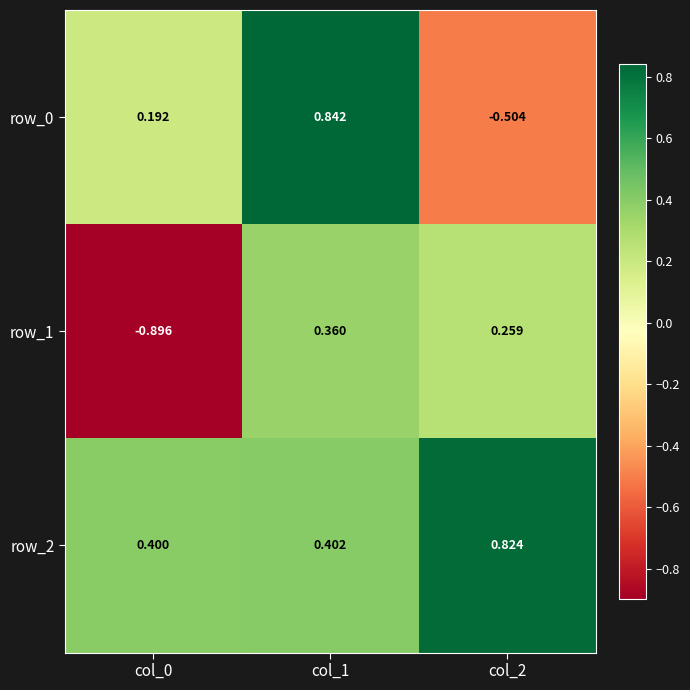

At which category is the sum across all series the highest?

col_1